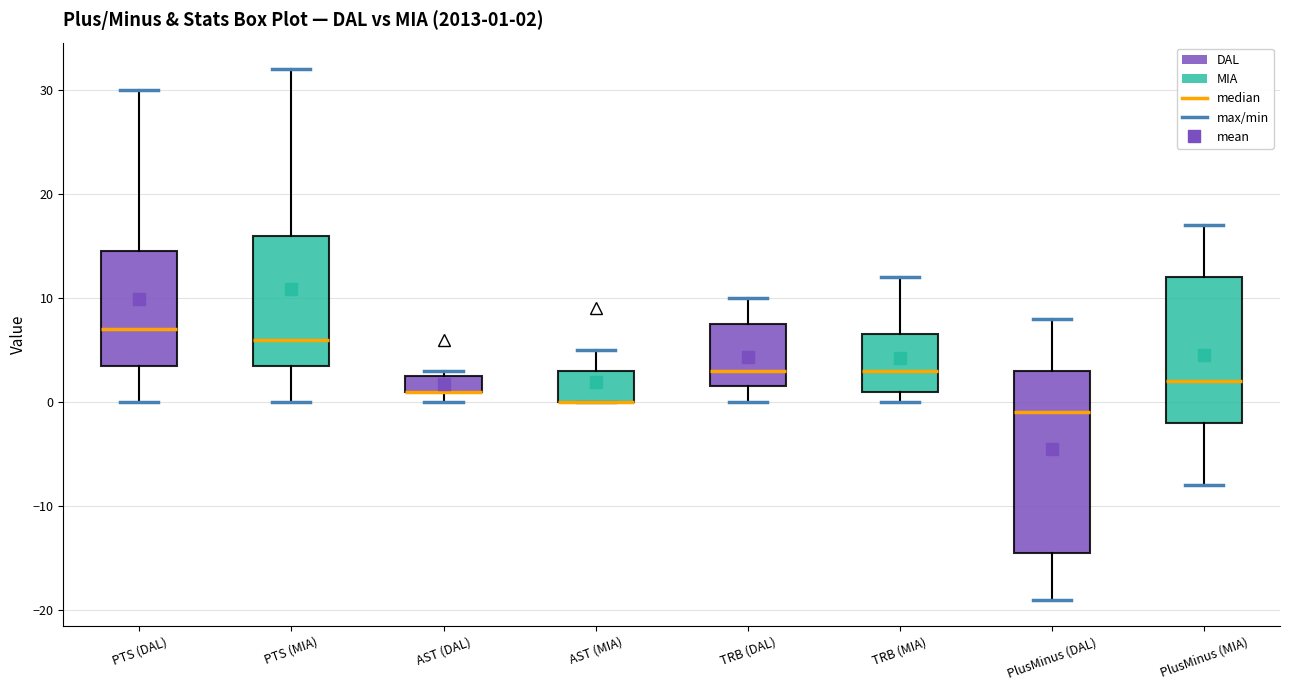

Which box is the tallest, from its lower edge to its upper edge?

PlusMinus (DAL)